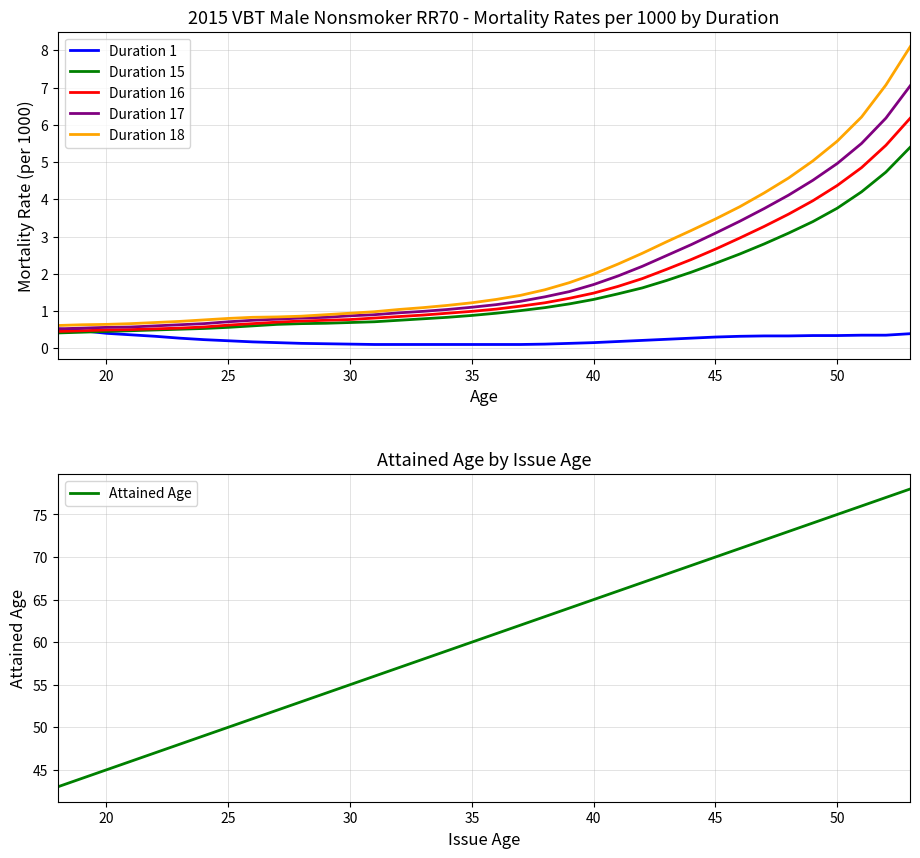

How many categories are shown in the chart?

36